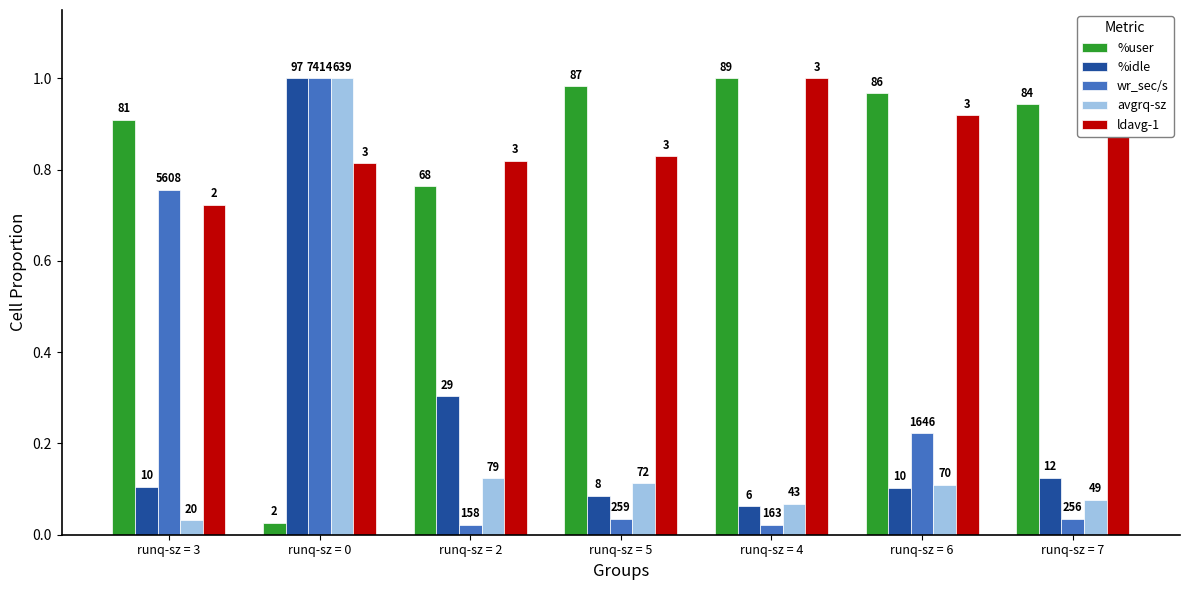

What are all the series names shown in the legend?

%user, %idle, wr_sec/s, avgrq-sz, ldavg-1